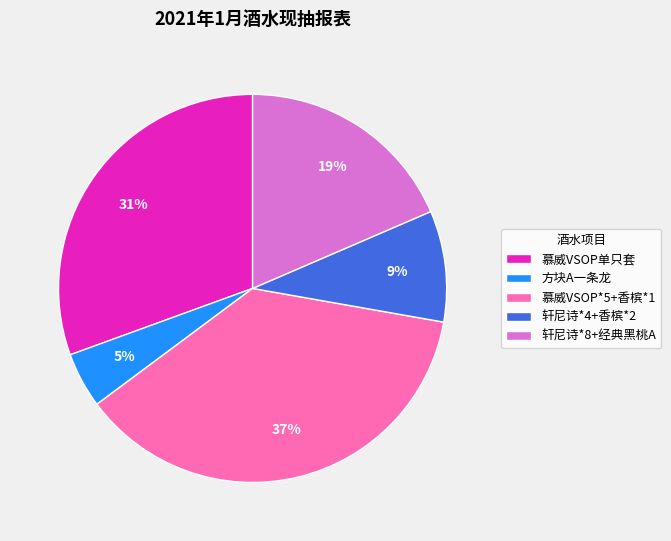

Which has a higher value, 轩尼诗*8+经典黑桃A or 轩尼诗*4+香槟*2?

轩尼诗*8+经典黑桃A